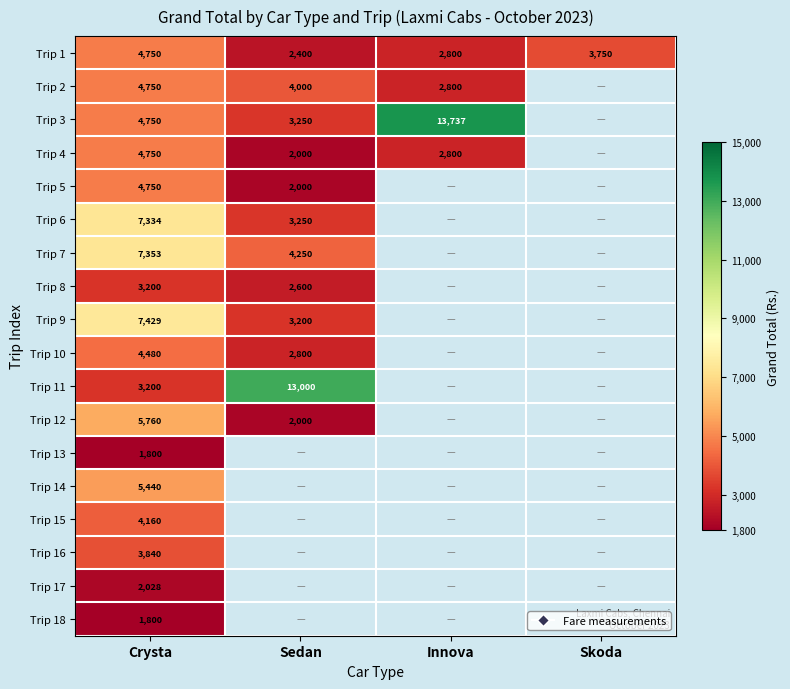

What is the minimum value for Trip 1?

2400